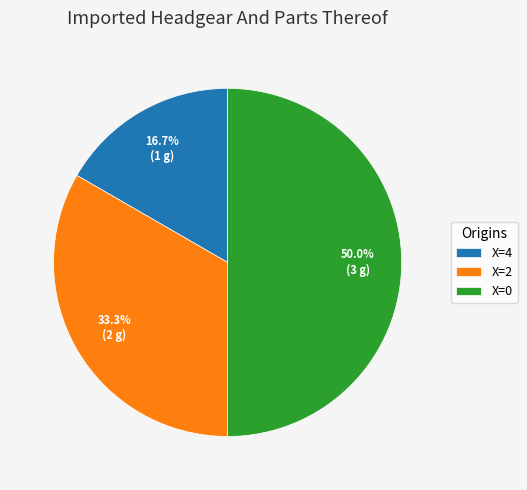

What percentage do X=2 and X=0 together represent?

83.3%